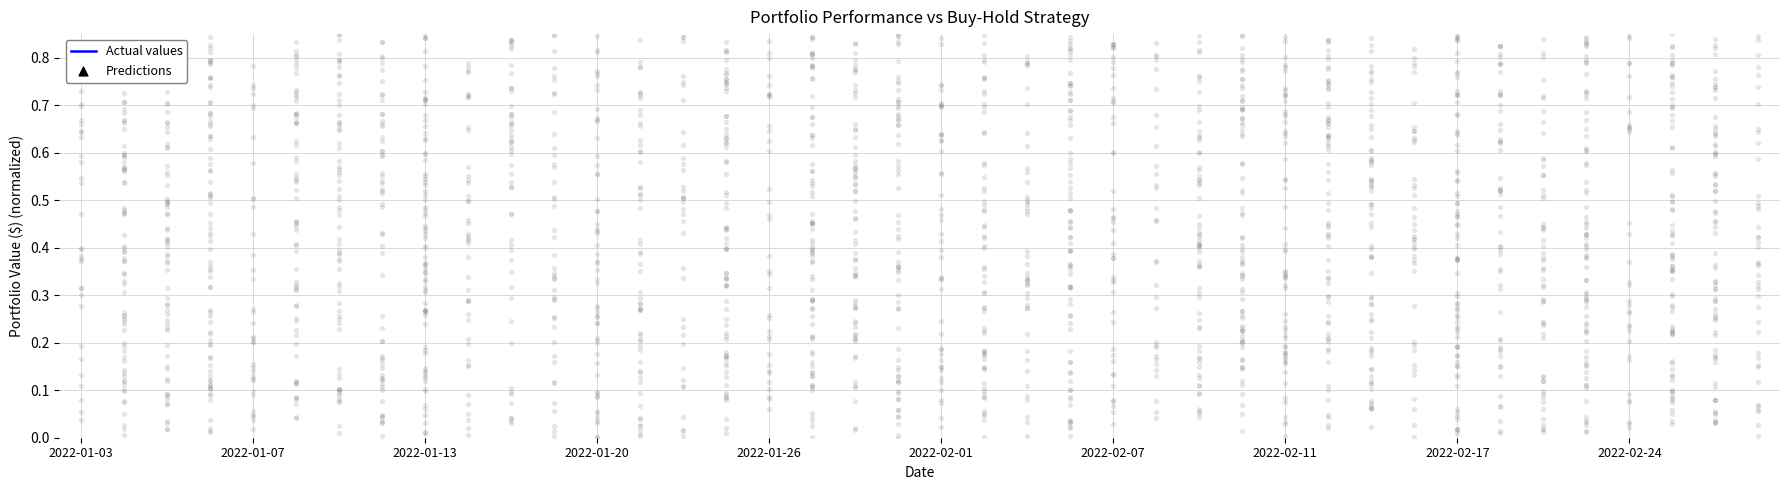

What are all the series names shown in the legend?

Actual values, Predictions